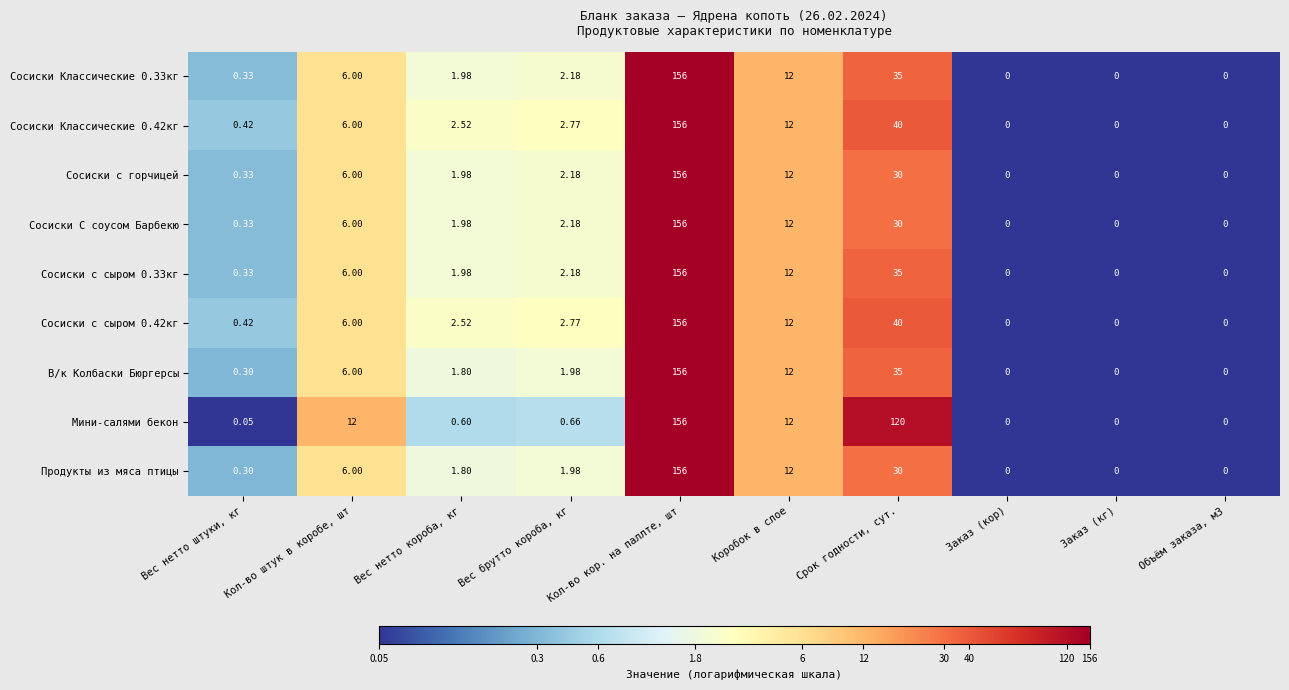

Which series changed the most between Вес брутто короба, кг and Кол-во кор. на паллте, шт?

Мини-салями бекон